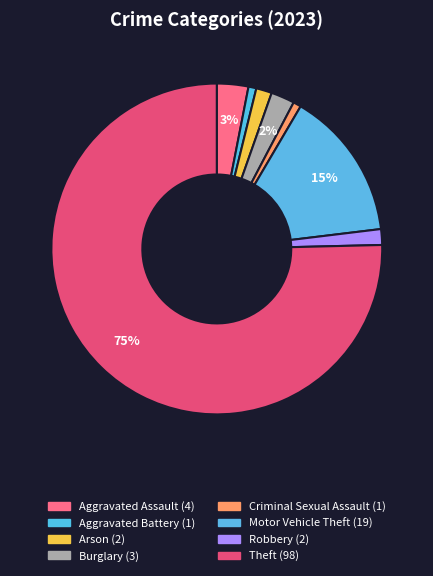

What is the majority slice?

Theft